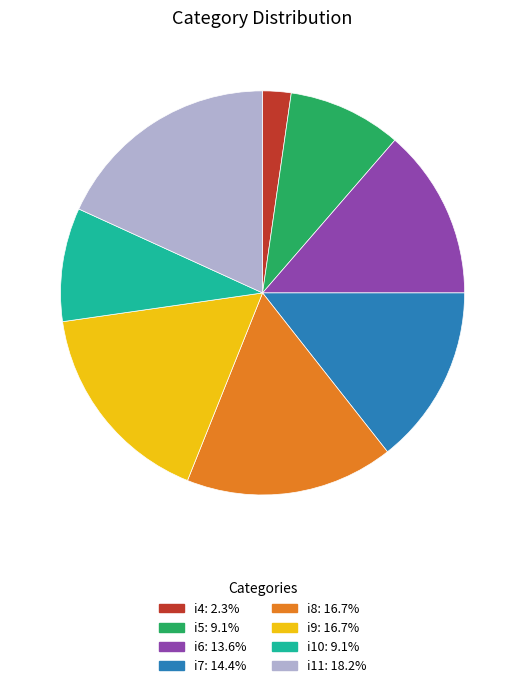

True or false: i9 accounts for 22% of the total.

False